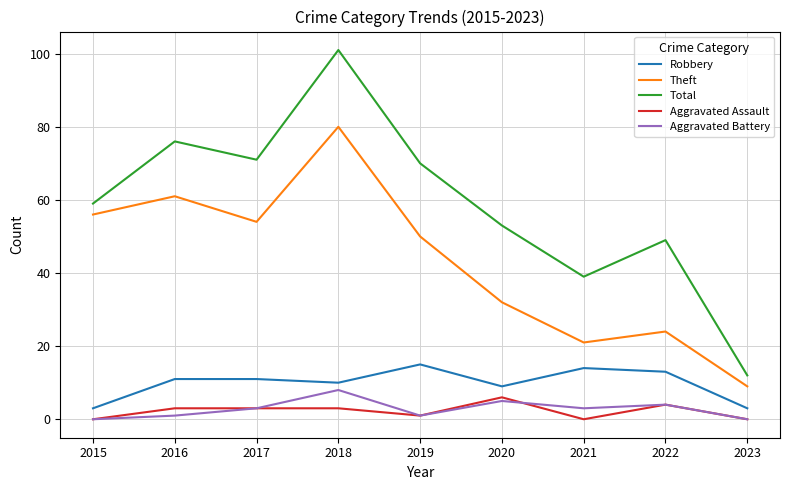

What is the sum of the Theft values at 2022 and 2016?

85